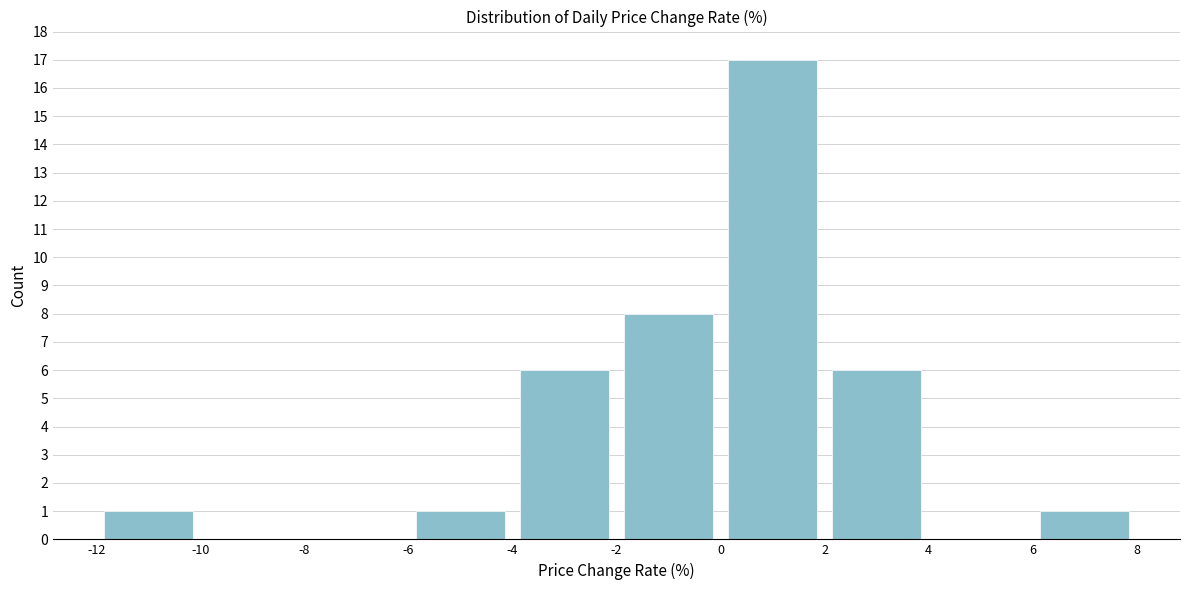

Which range on the x-axis has the tallest bar?

0 to 2